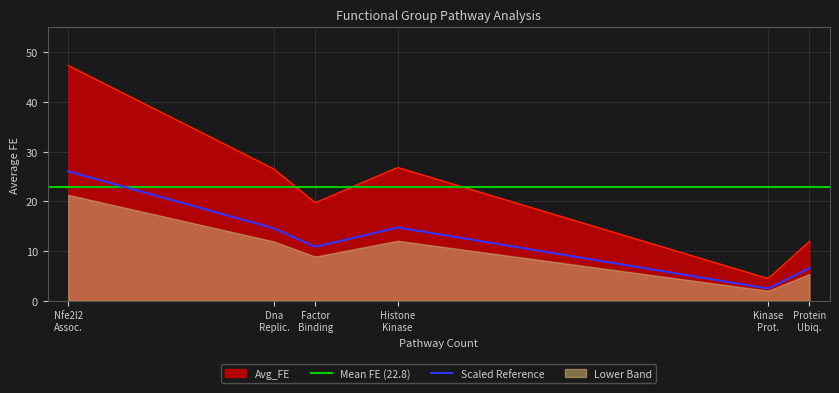

True or false: Avg_FE and Scaled Reference cross at least once.

False